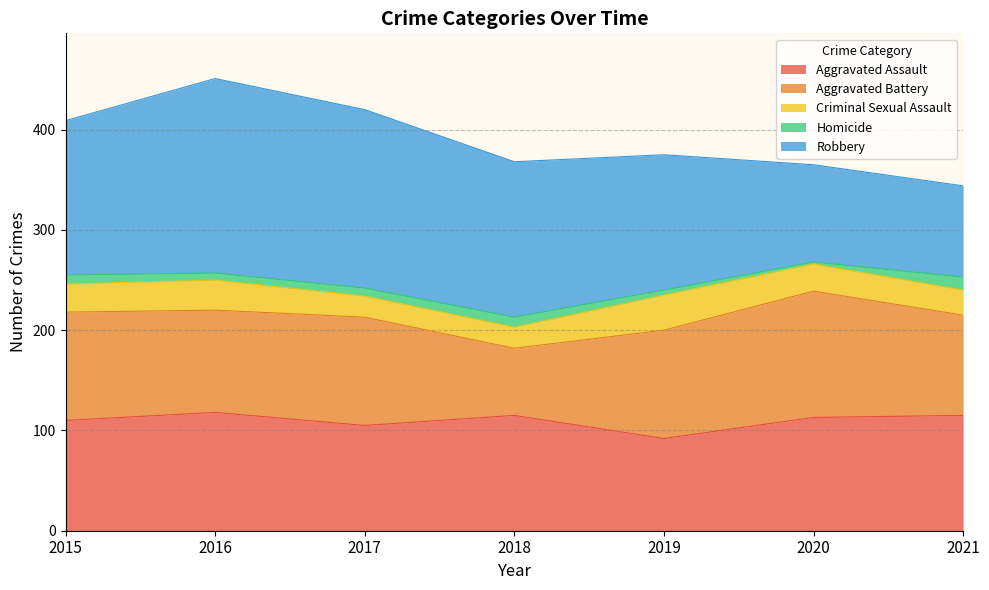

Reading left to right, list all the values displayed in this chart.

Aggravated Assault: 2015=110	2016=118	2017=105	2018=115	2019=92	2020=113	2021=115
Aggravated Battery: 2015=108	2016=102	2017=108	2018=67	2019=108	2020=126	2021=100
Criminal Sexual Assault: 2015=28	2016=30	2017=21	2018=21	2019=35	2020=27	2021=25
Homicide: 2015=9	2016=7	2017=8	2018=10	2019=5	2020=2	2021=13
Robbery: 2015=154	2016=194	2017=178	2018=155	2019=135	2020=97	2021=91